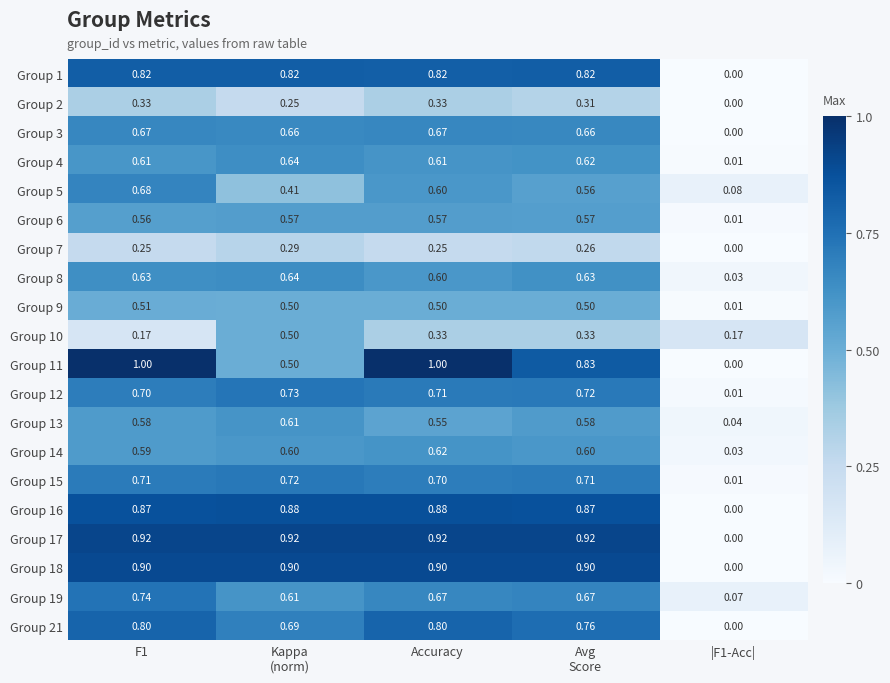

At how many categories does at least one series exceed 0?

5